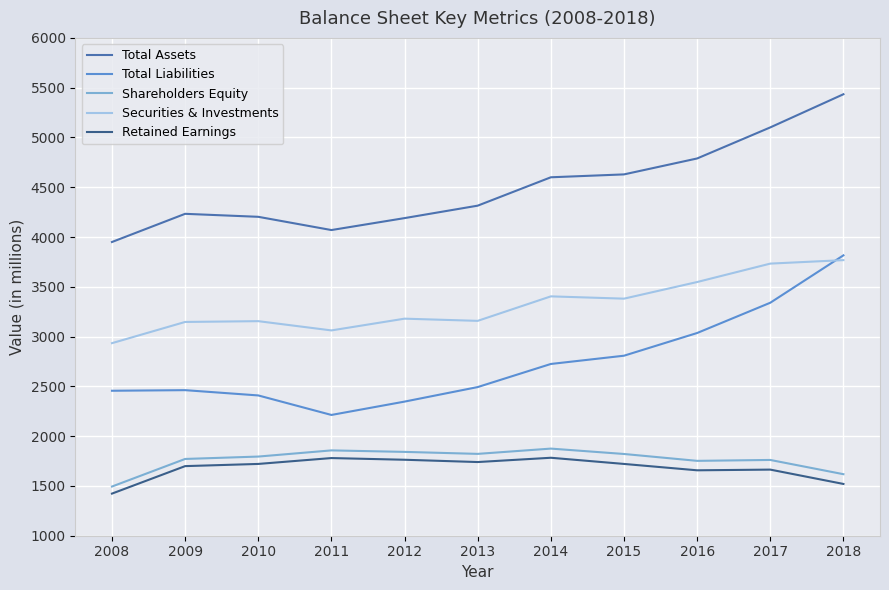

What is the spread (max minus min) of values at 2009?

2534